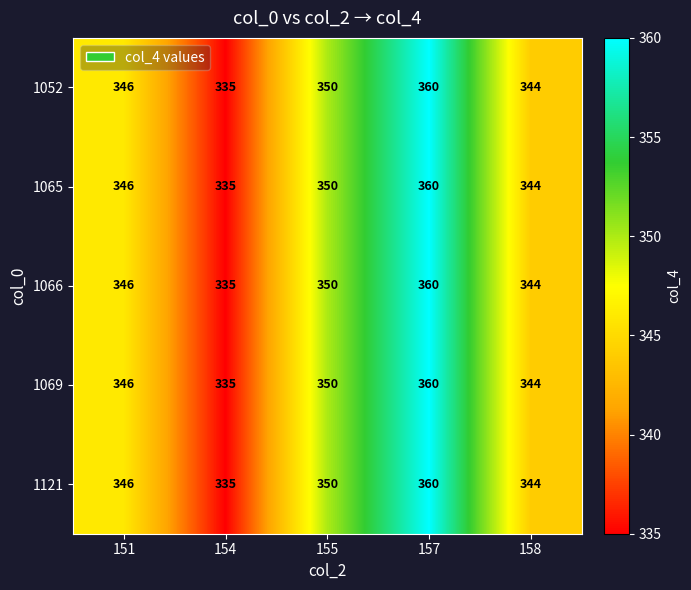

What is the difference between the 1052 values at 155 and 151?

4